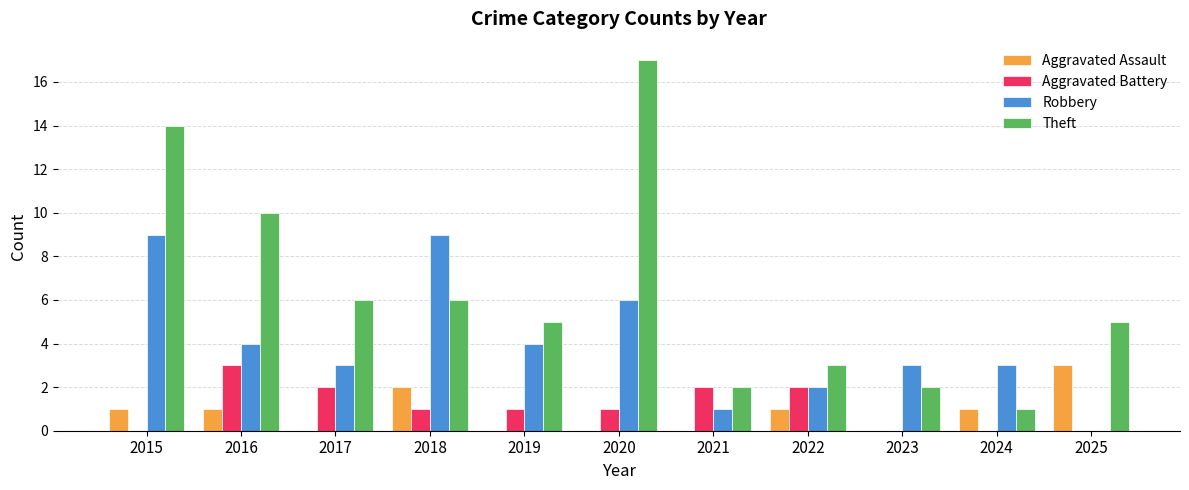

What is the total value across all series at 2018?

18